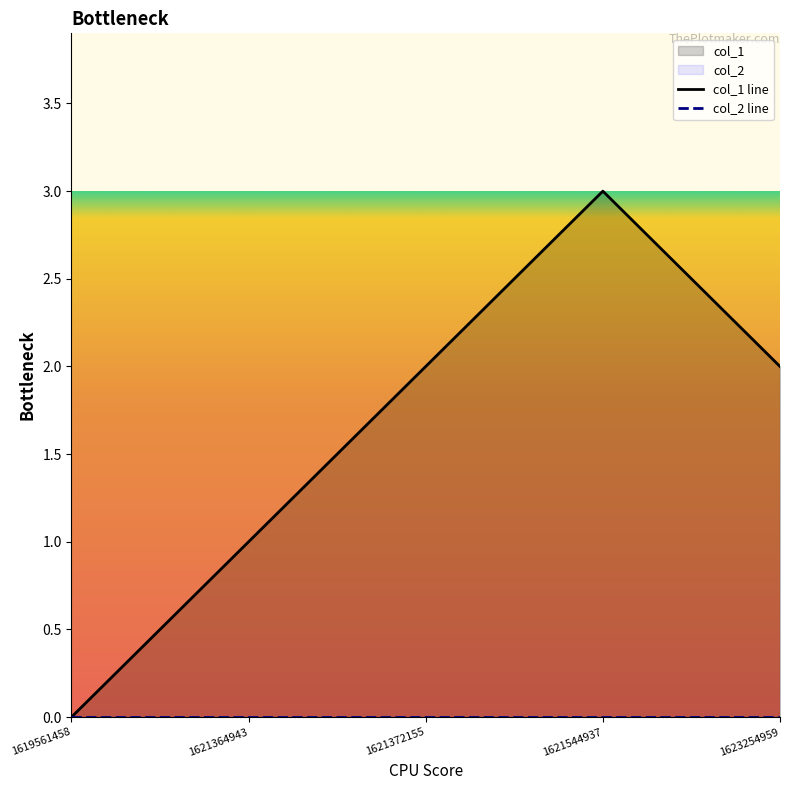

Reading left to right, transcribe all the data shown in this chart.

col_1 line: 0	1	2	3	2
col_2 line: 0	0	0	0	0